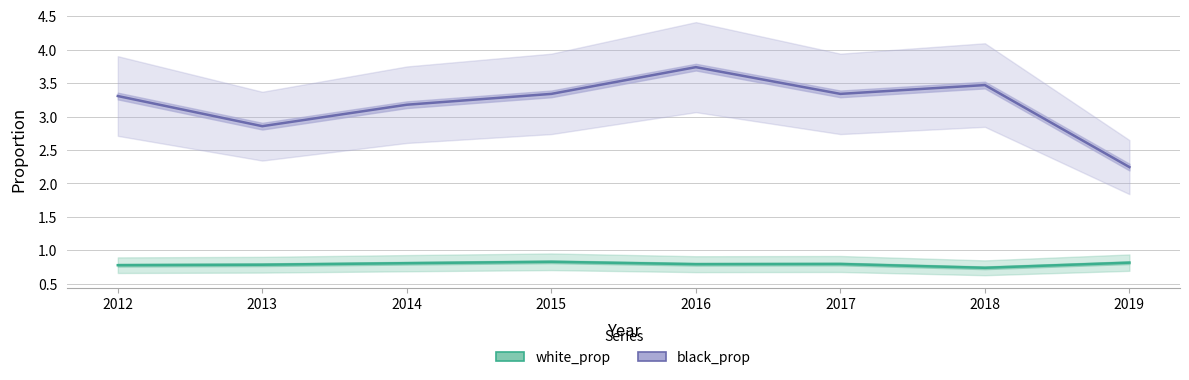

What is the approximate value of white_prop at 2015?

0.8